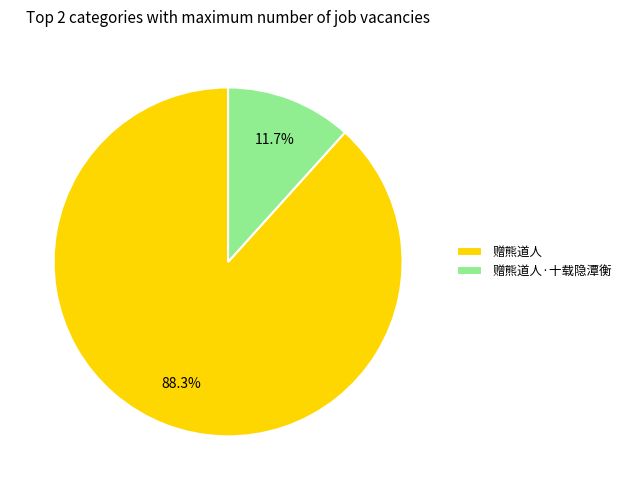

Is it true that 赠熊道人 is 98% of the pie?

False